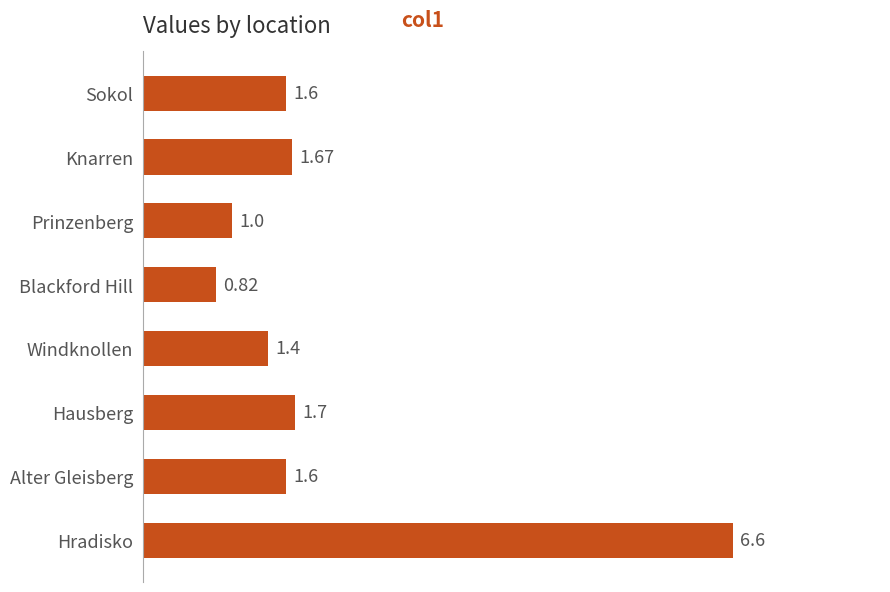

Where is the data nearest to the value 3?

Hausberg